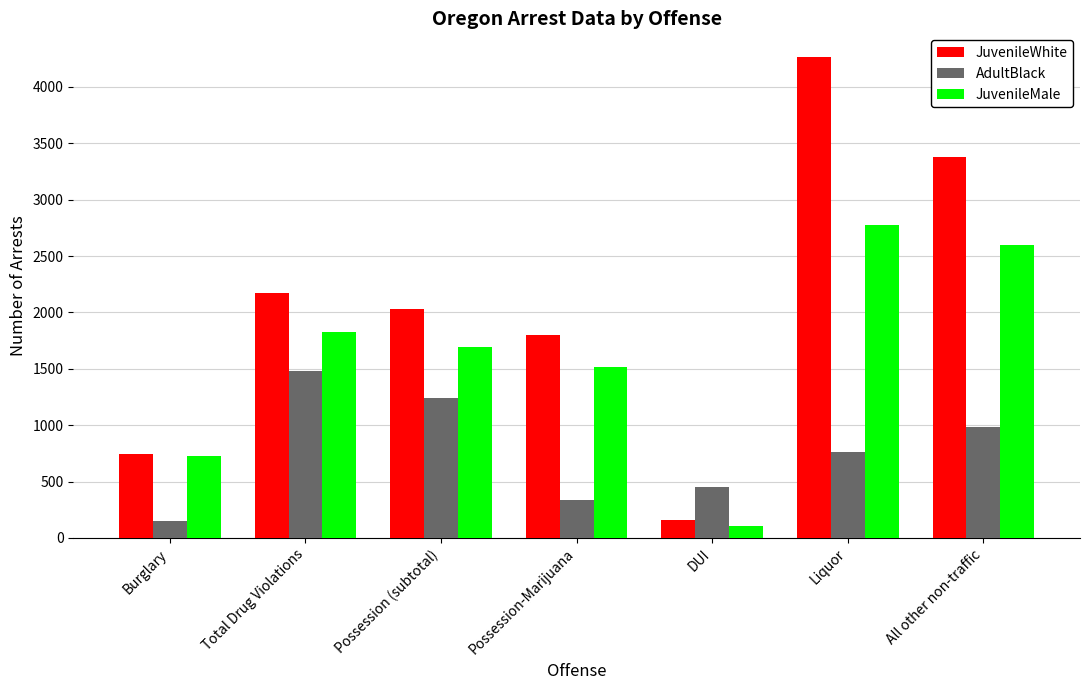

What position from the left is DUI?

5